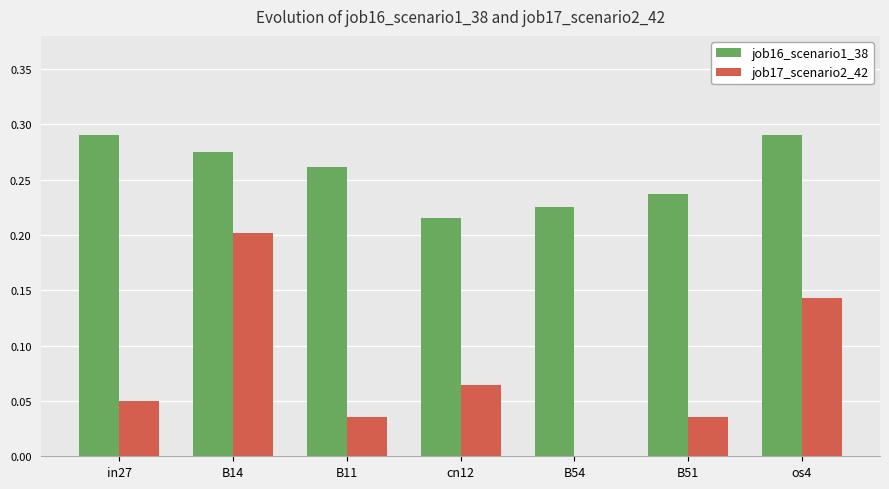

Count the job16_scenario1_38 values in the range 0 to 1.

7